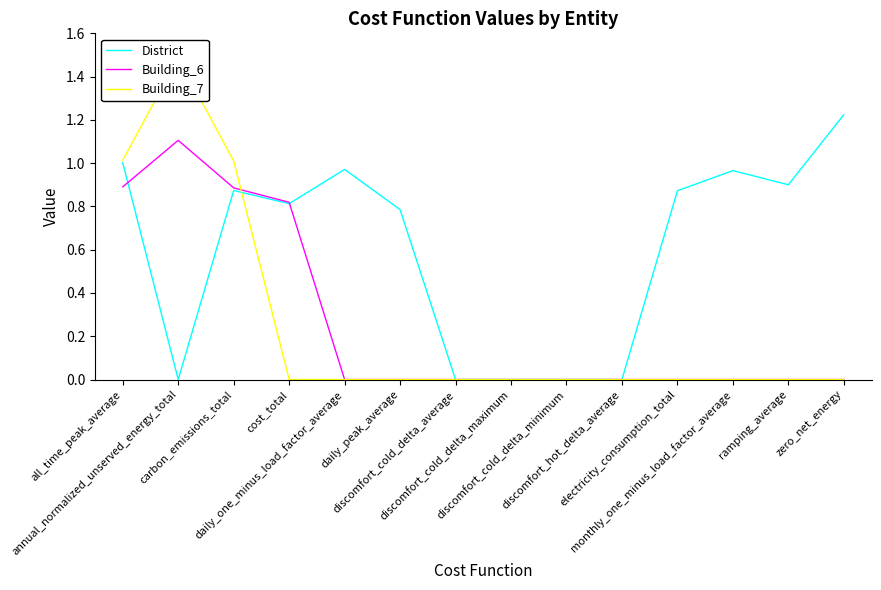

What is the difference between the maximum and minimum values in the Building_6 series?

1.1